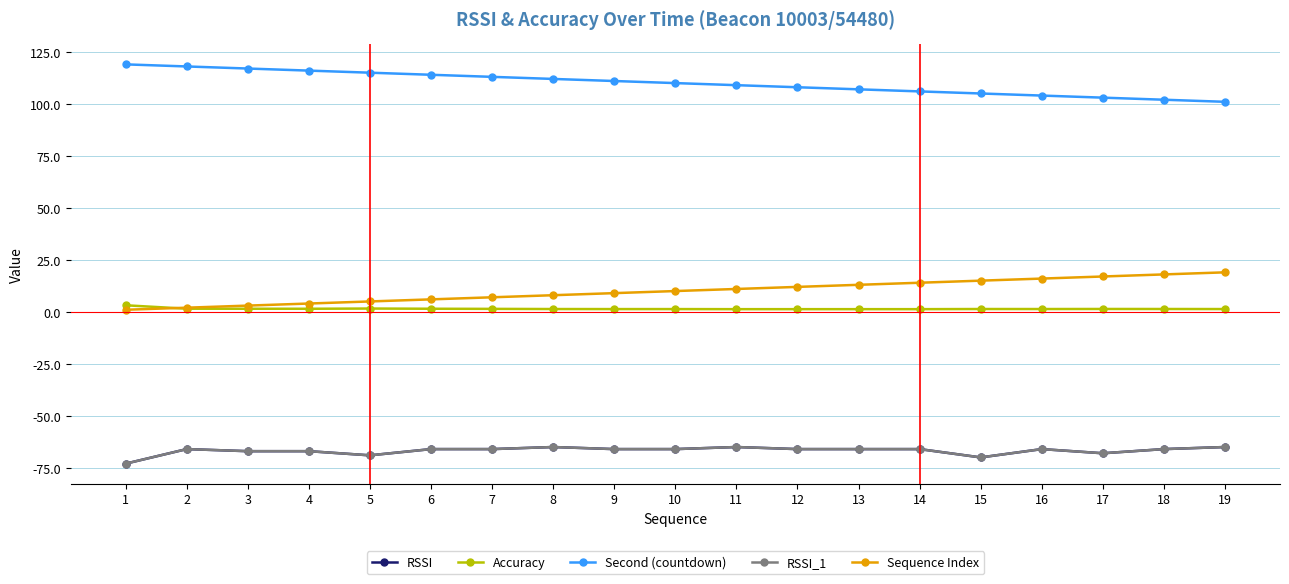

Does the chart have visible grid lines?

Yes